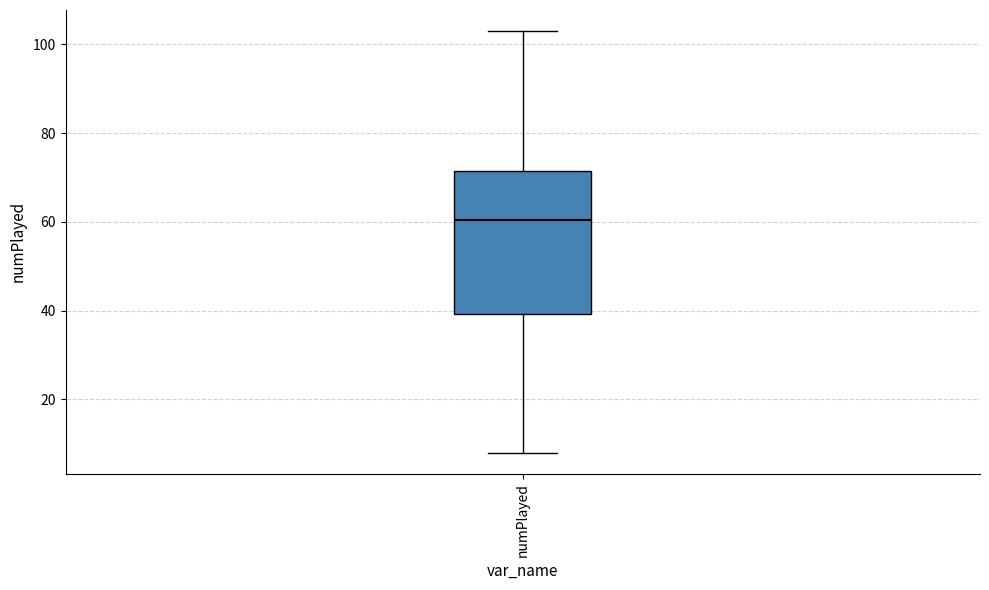

Transcribe this box plot: give where the median line is, the range the box spans, and where the two whiskers end, as read against the y-axis. The values are not printed on the chart, so give them approximately, as read against the axis.

median 60, box 40 to 72, whiskers 8 to 104